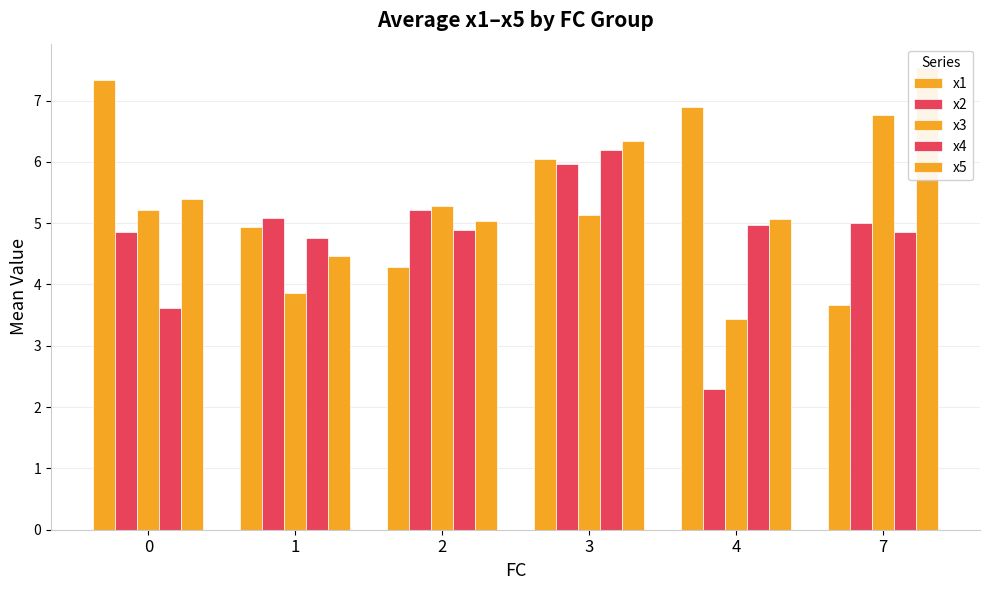

Which series has the widest spread of values?

x1